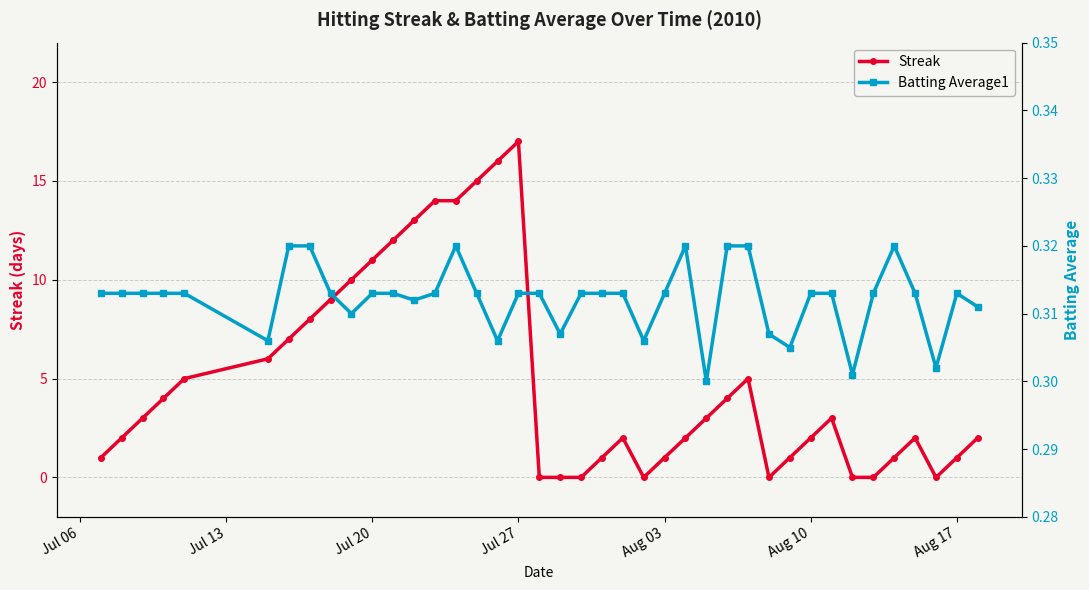

What are all the series names shown in the legend?

Streak, Batting Average1